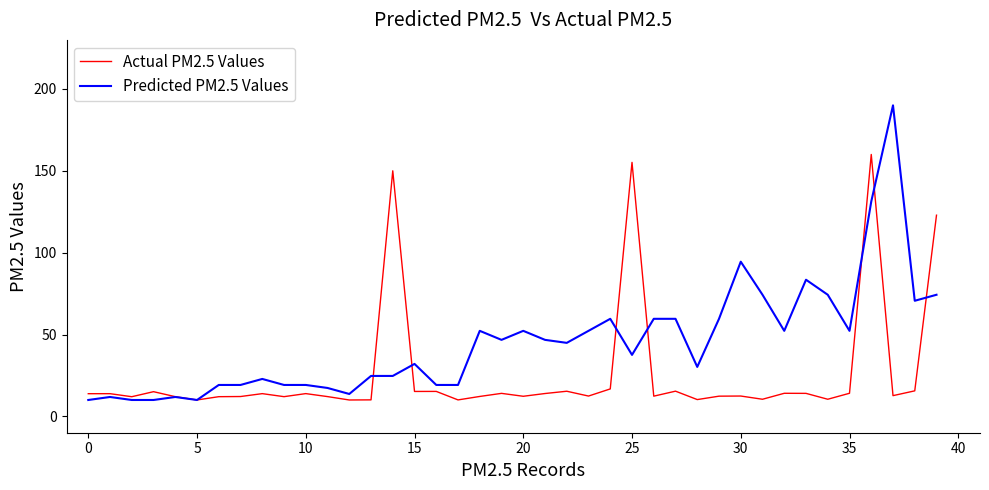

Which series ends up on top after the final intersection of Predicted PM2.5 Values and Actual PM2.5 Values?

Actual PM2.5 Values